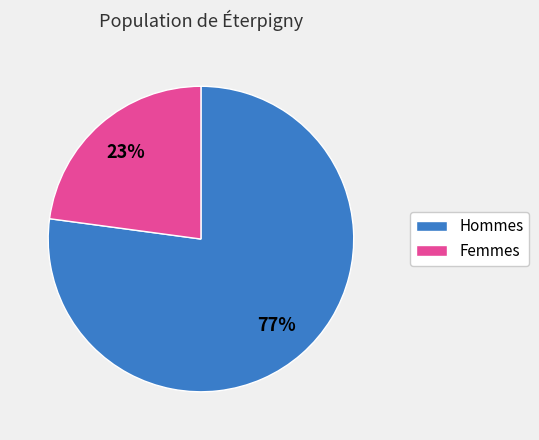

To the nearest percent, what is the average slice percentage?

50%